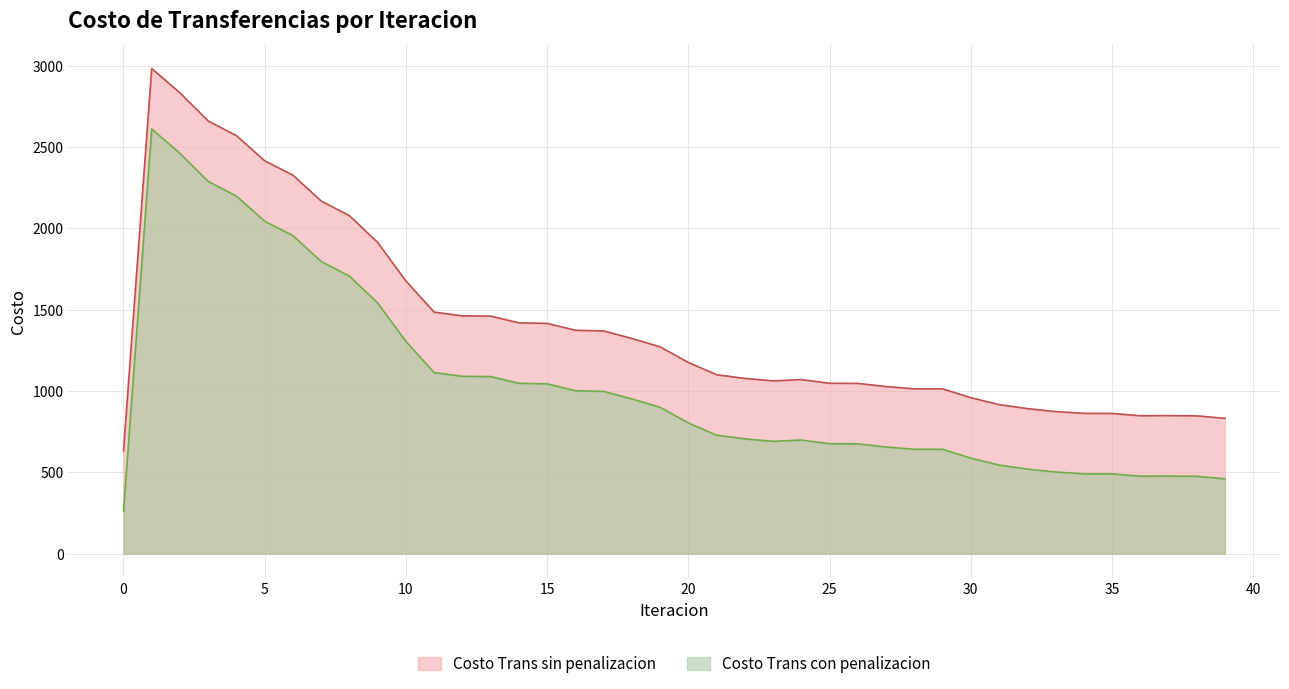

True or false: Costo Trans con penalizacion and Costo Trans sin penalizacion intersect in this chart.

False